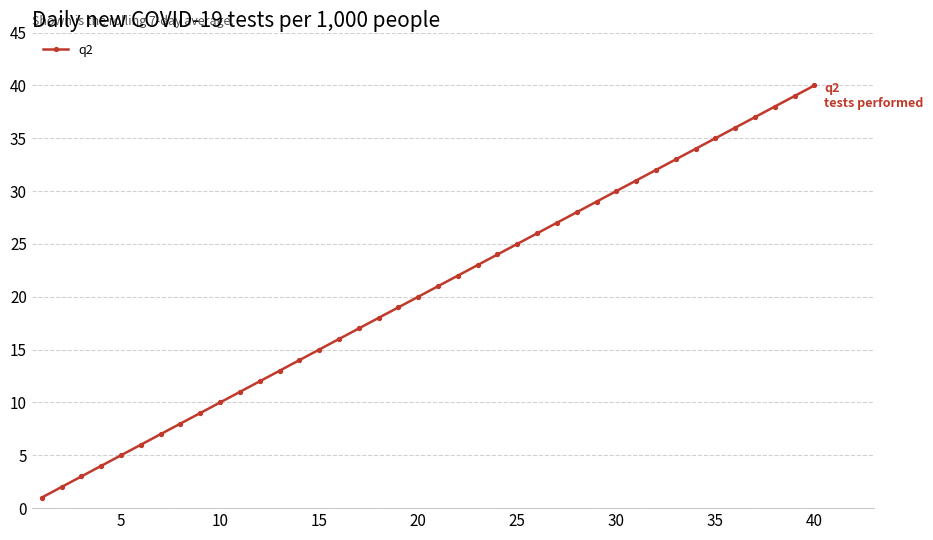

What is the difference between the second highest and minimum values?

38